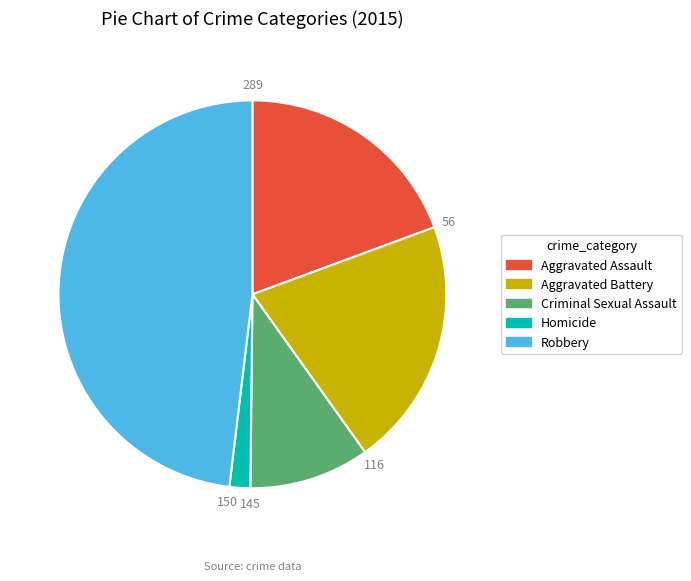

Is there any slice that represents more than half of the pie?

No